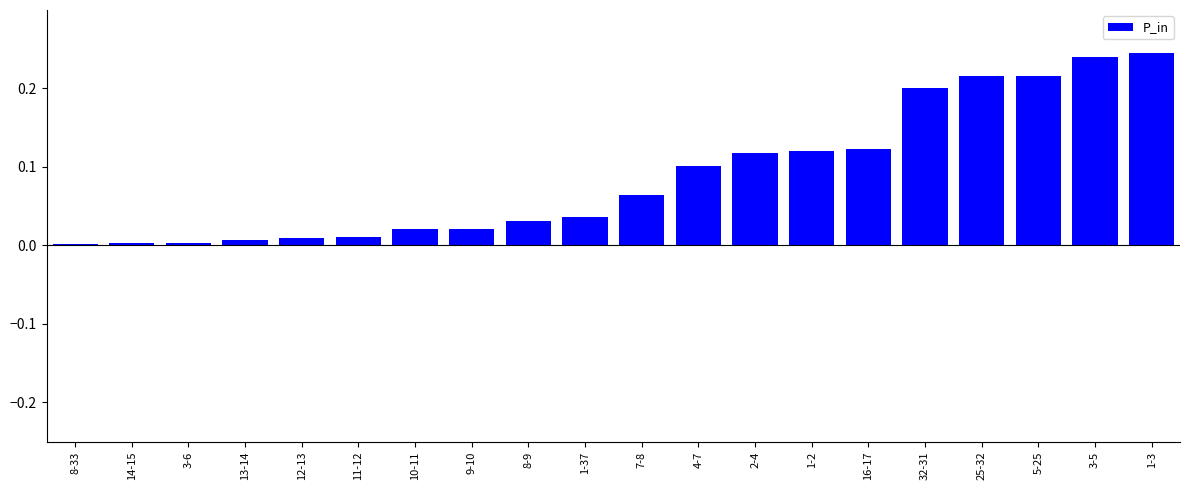

True or false: the data shows 0.2 at 32-31.

True